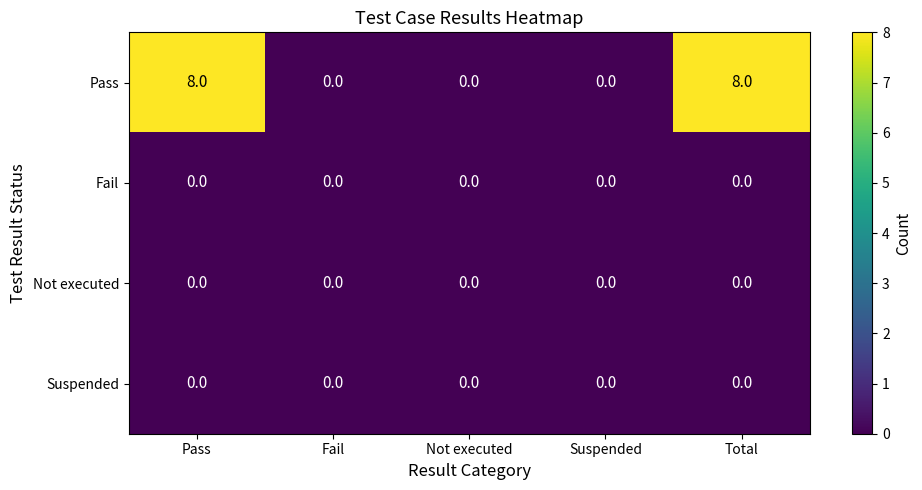

Which series changed the most between Fail and Total?

Pass